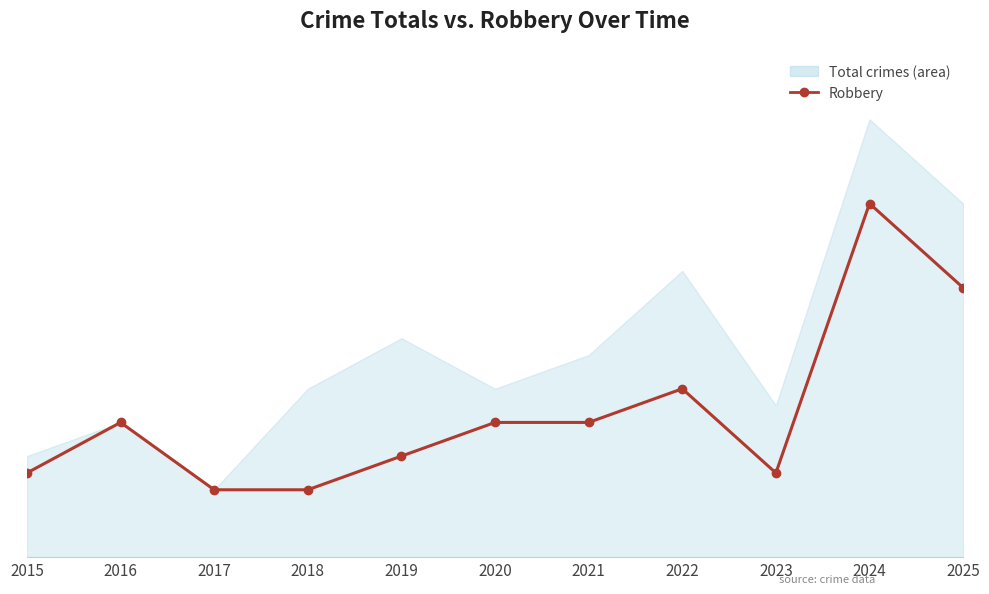

Reading right to left, list all the values displayed in this chart.

2025=16	2024=21	2023=5	2022=10	2021=8	2020=8	2019=6	2018=4	2017=4	2016=8	2015=5